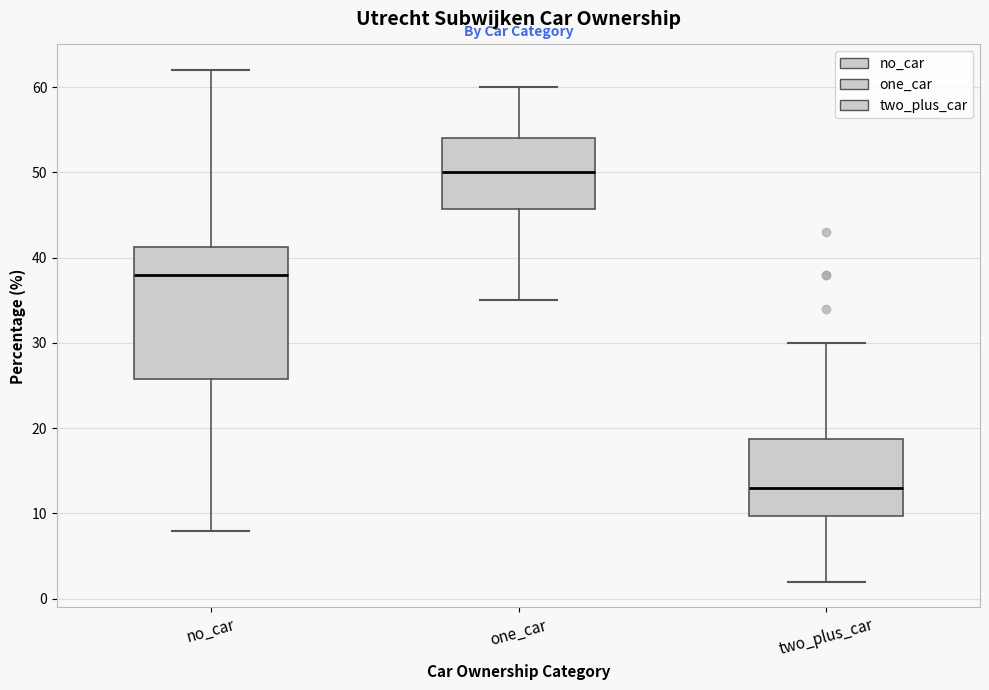

Reading left to right, read every box against the y-axis: the position of its median line, the range the box covers, and the ends of its whiskers. The values are not printed on the chart, so give them approximately, as read against the axis.

no_car: median 38, box 26 to 41, whiskers 8 to 62
one_car: median 50, box 46 to 54, whiskers 35 to 60
two_plus_car: median 13, box 10 to 19, whiskers 2 to 30